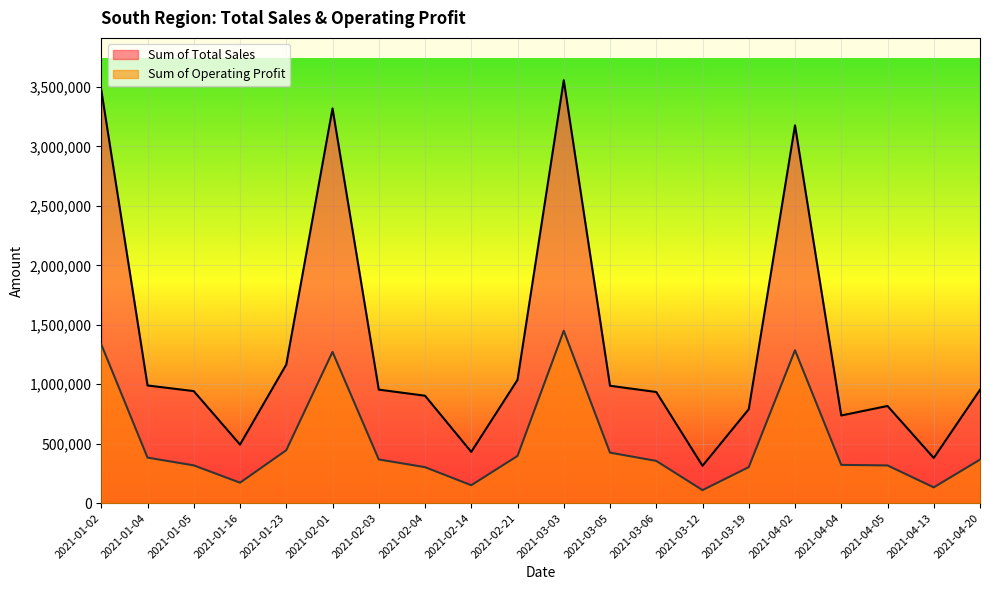

What is the difference between the maximum and minimum values in the Sum of Total Sales series?

3243500.0